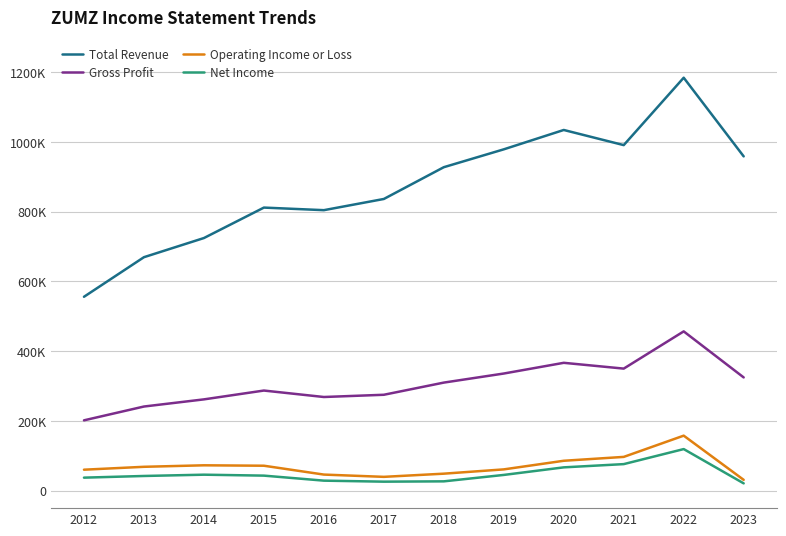

Which series has the largest total across all categories?

Total Revenue